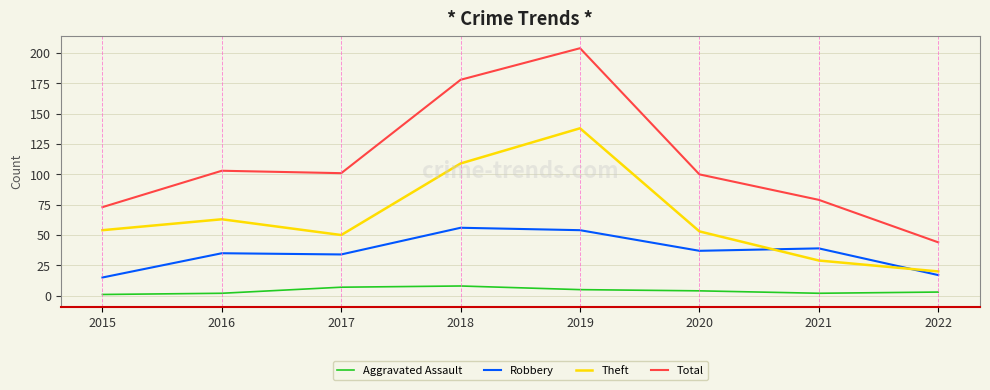

The value of Total at 2015 is 111. True or false?

False